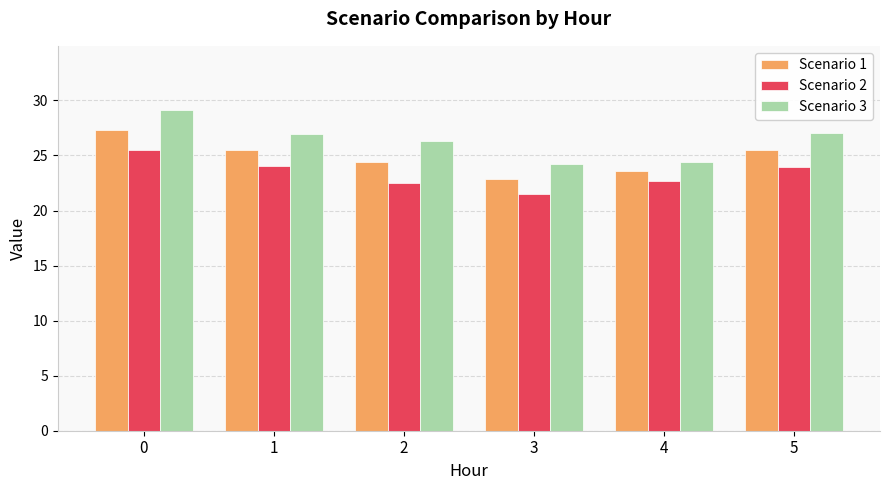

The value of Scenario 2 at 5 is 37.0. True or false?

False